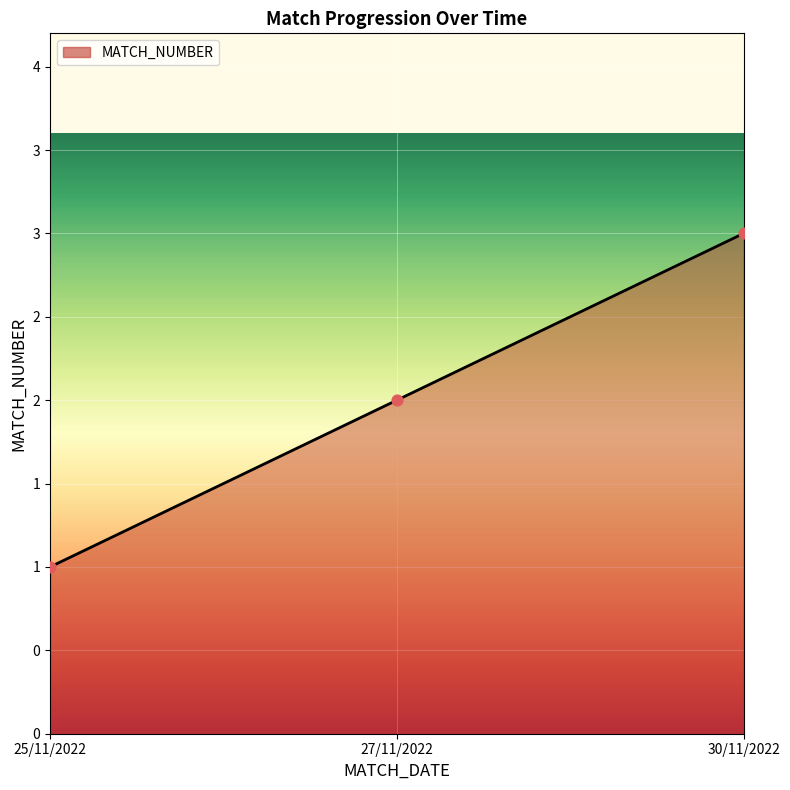

What is the change in value from 27/11/2022 to 30/11/2022?

+1